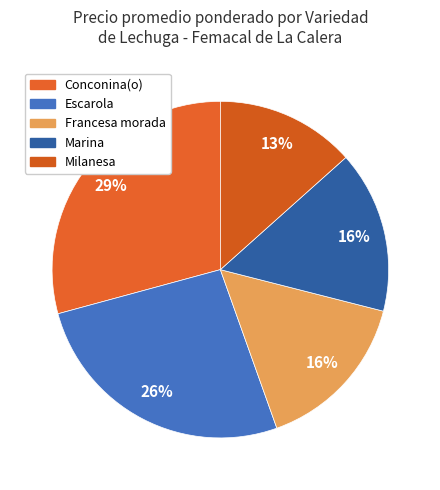

Is the sum of 33 and 16 greater than half?

No